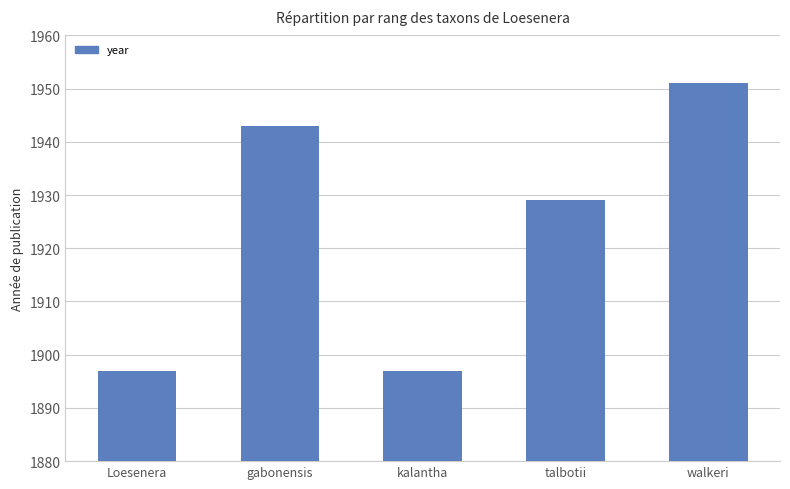

What is the maximum value shown in the chart?

1951